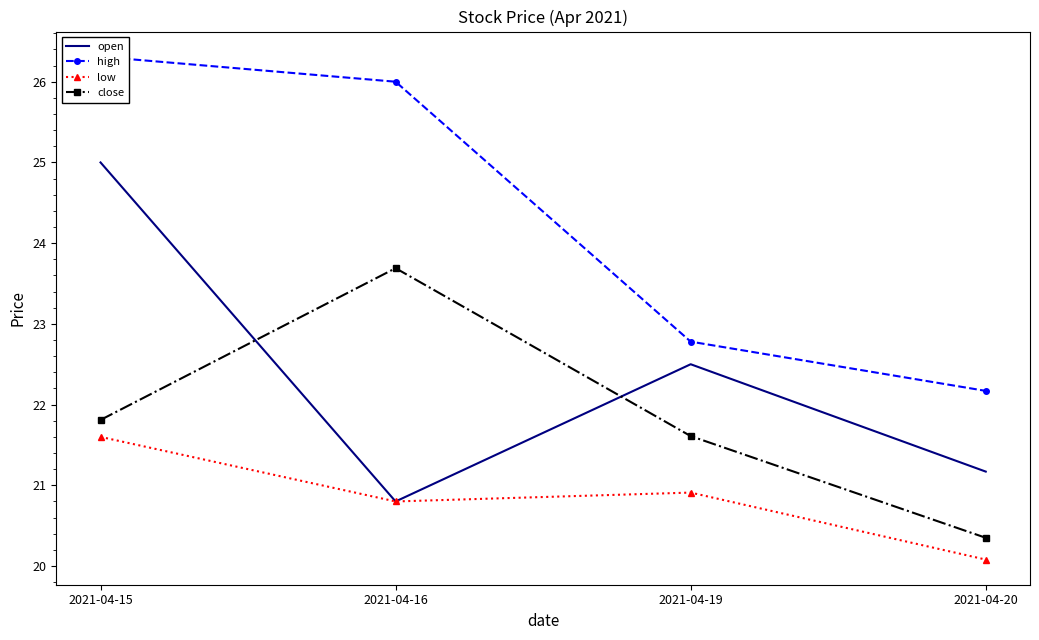

Between 2021-04-15 and 2021-04-19, which is larger?

2021-04-15